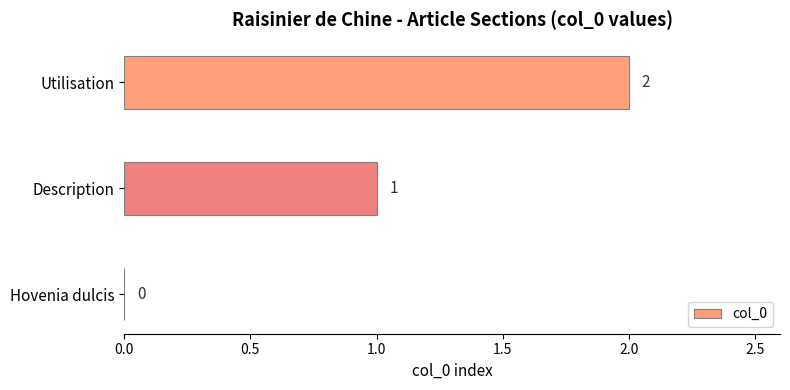

At which label is the value closest to 1?

Description